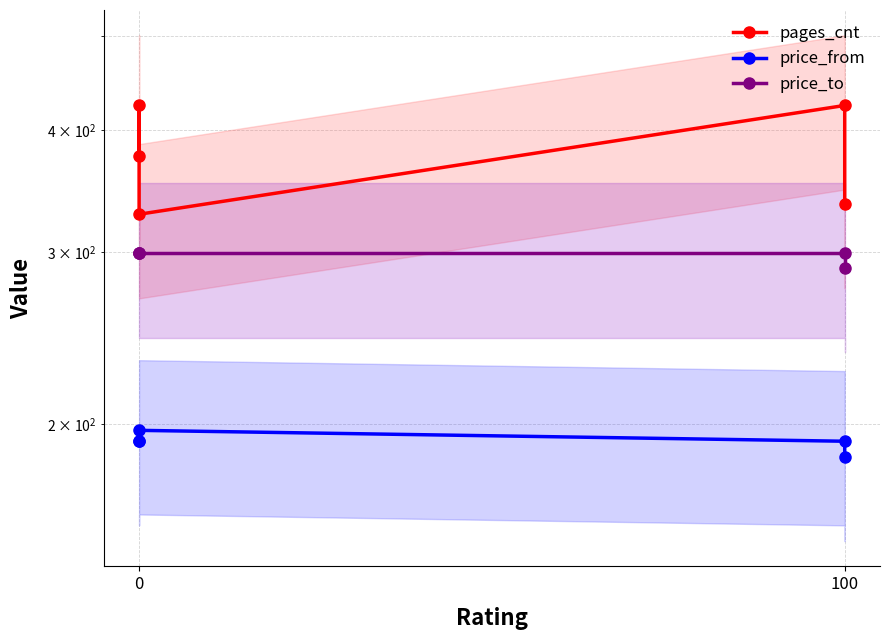

True or false: price_to has a value of 379 at 100.

False